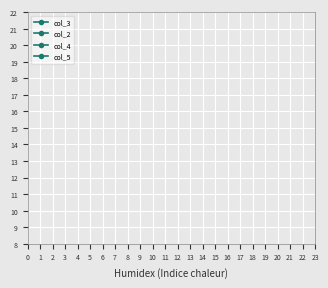

True or false: col_5 has more than 1 points higher than both neighbors.

False